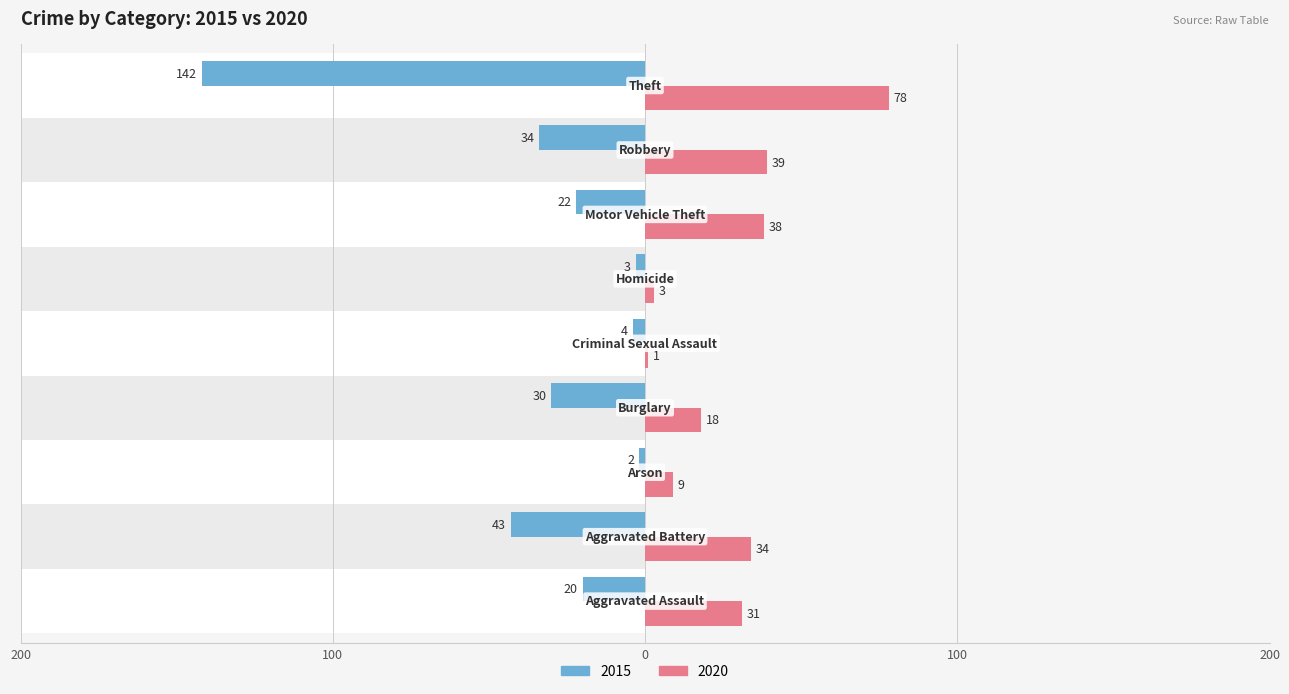

How many data points in 2015 are less than -22?

4